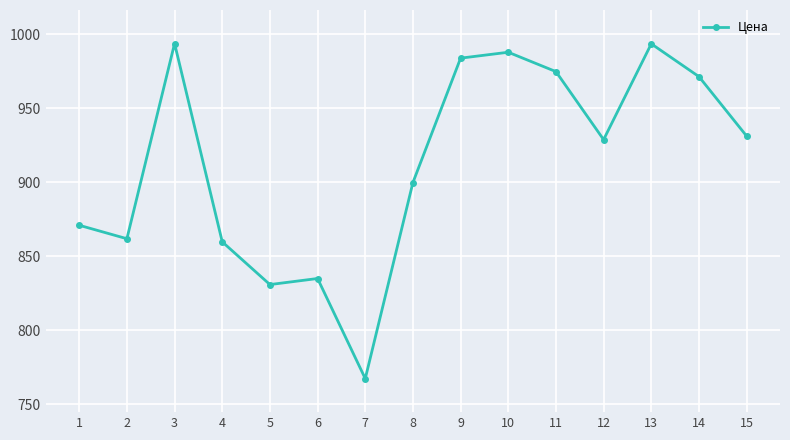

Where is the data nearest to the value 880?

1